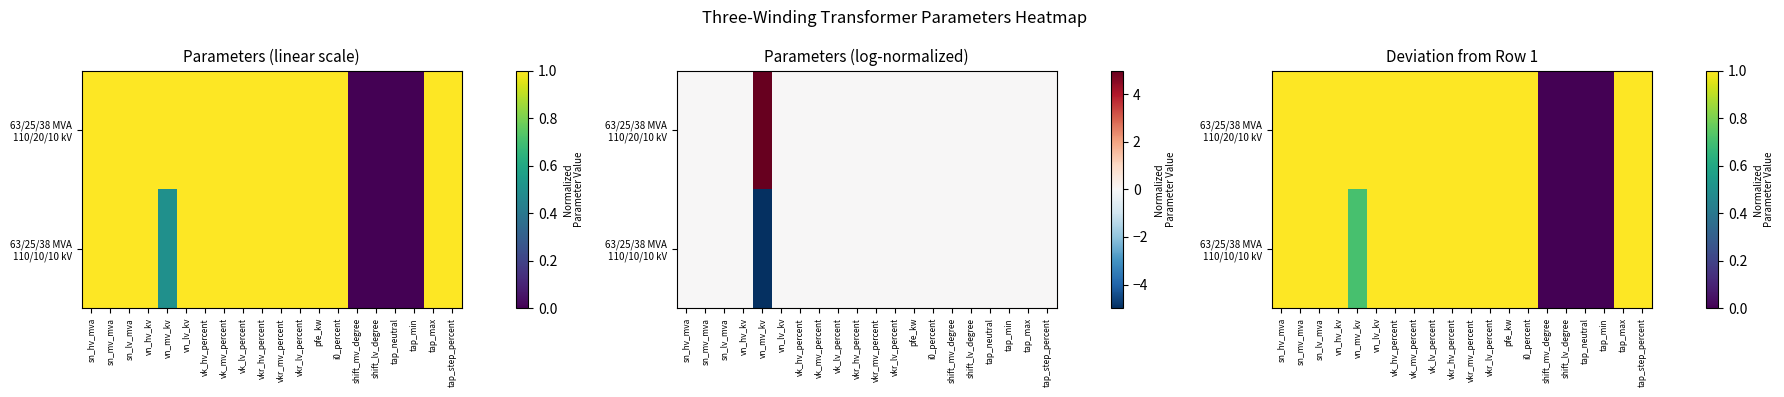

Which series has the widest spread of values?

63/25/38 MVA 110/20/10 kV